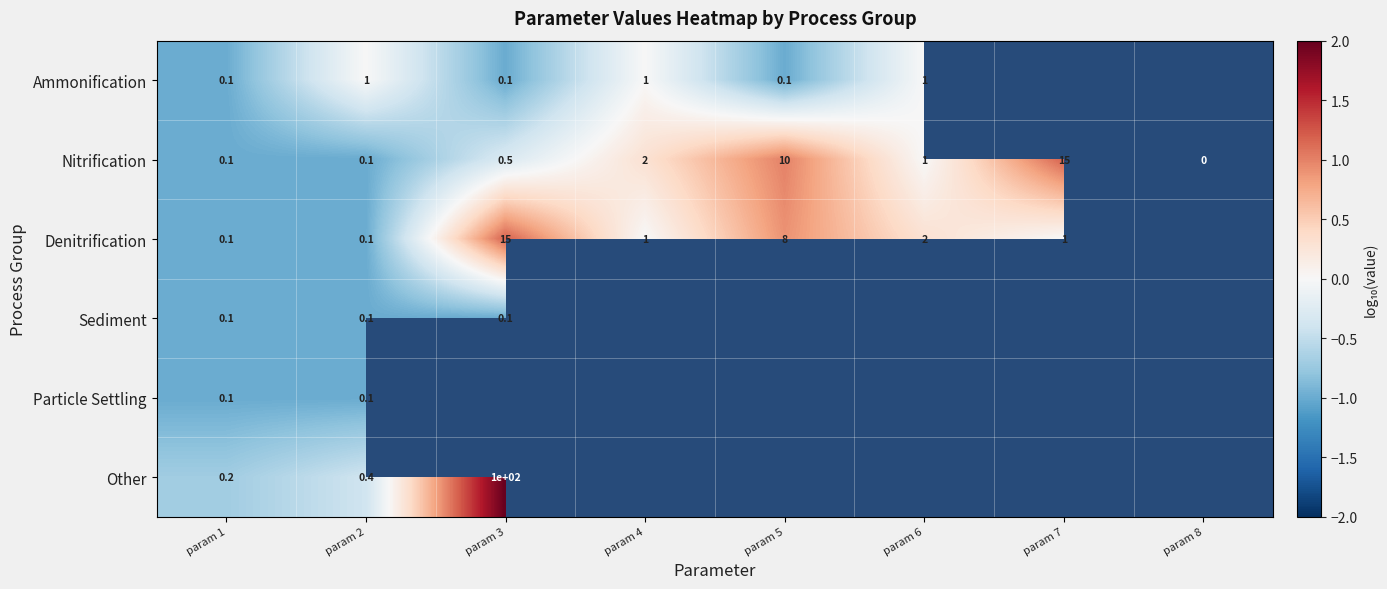

What is the approximate value of Nitrification at param 3?

0.5